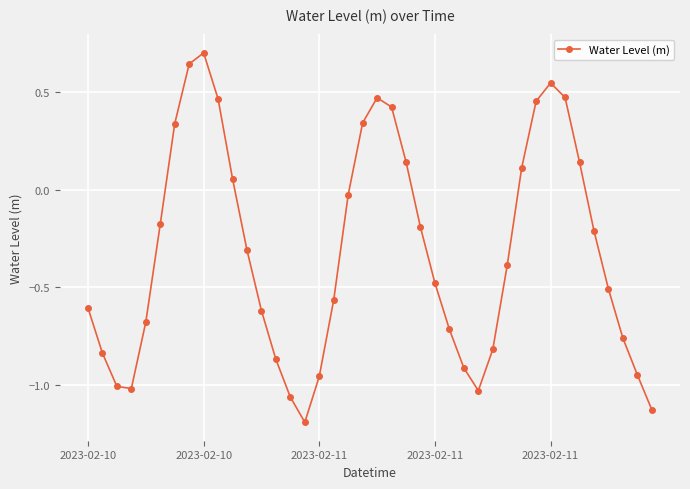

How many interior local valleys (lower than both neighbors) does the data have?

3